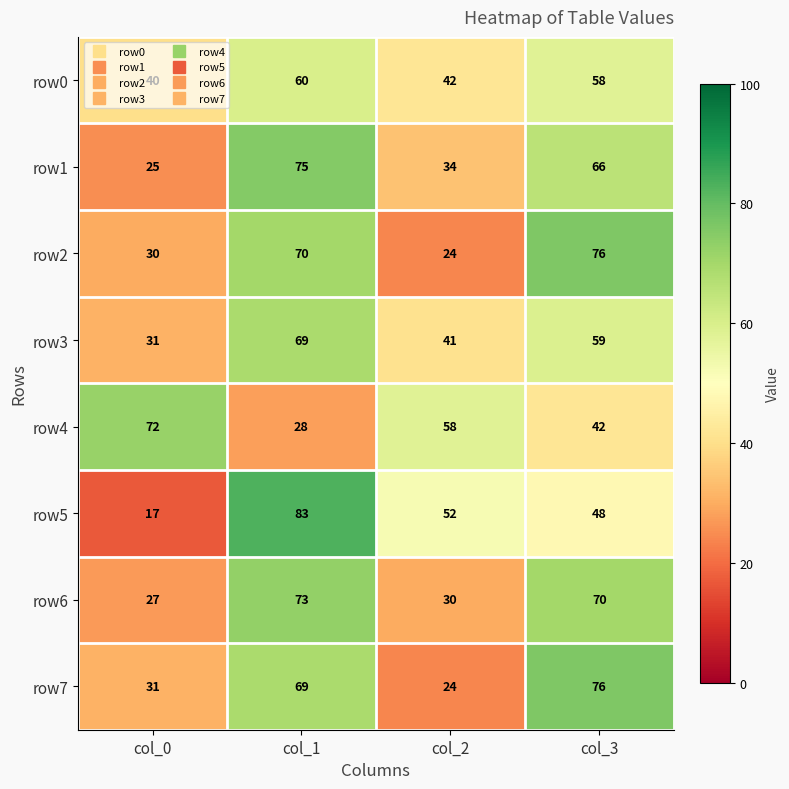

The value of row1 at col_2 is 34. True or false?

True